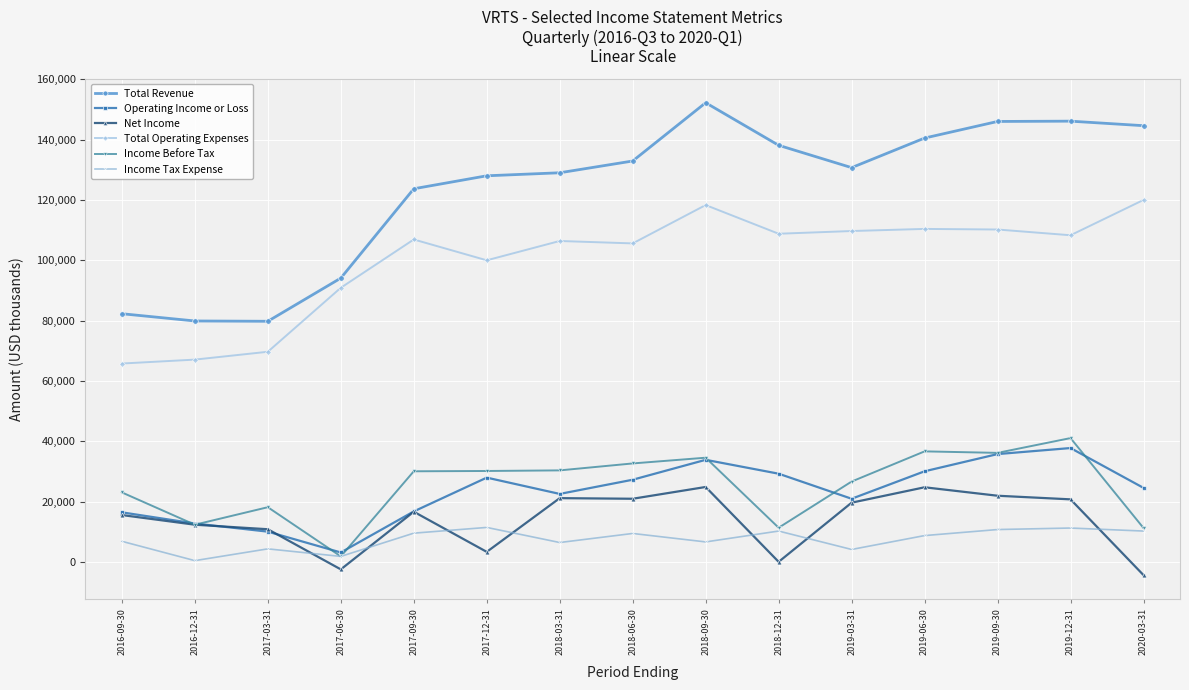

Which series has the largest range (max minus min)?

Total Revenue